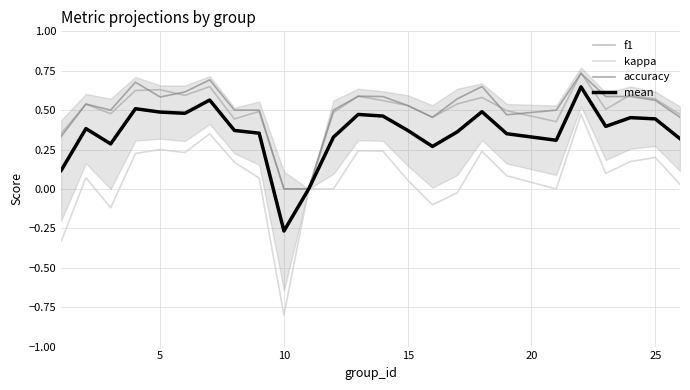

True or false: kappa has a value of 0.4 at 5.

False